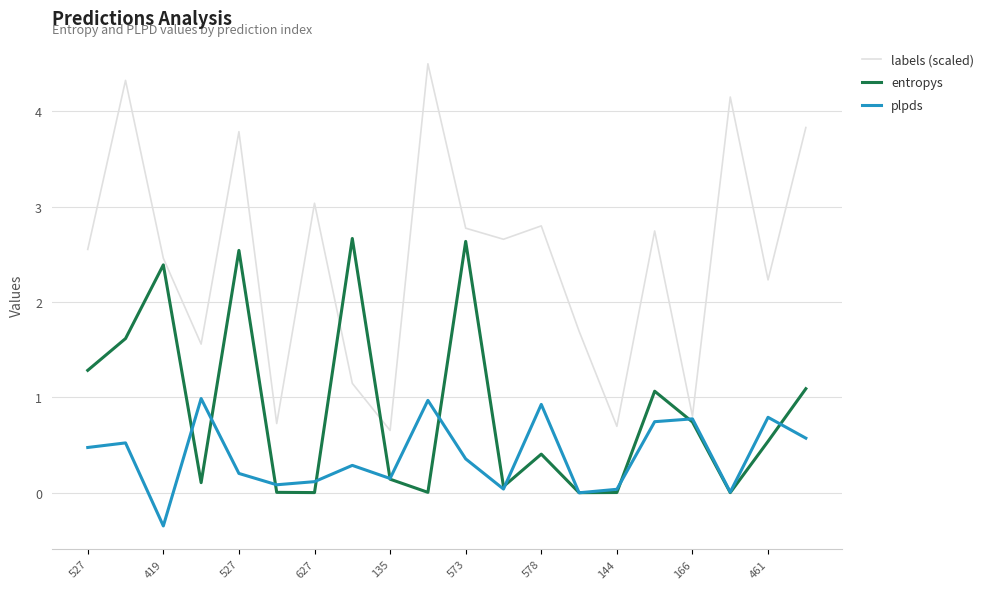

Rank the series by their maximum value, from lowest to highest.

plpds, entropys, labels (scaled)